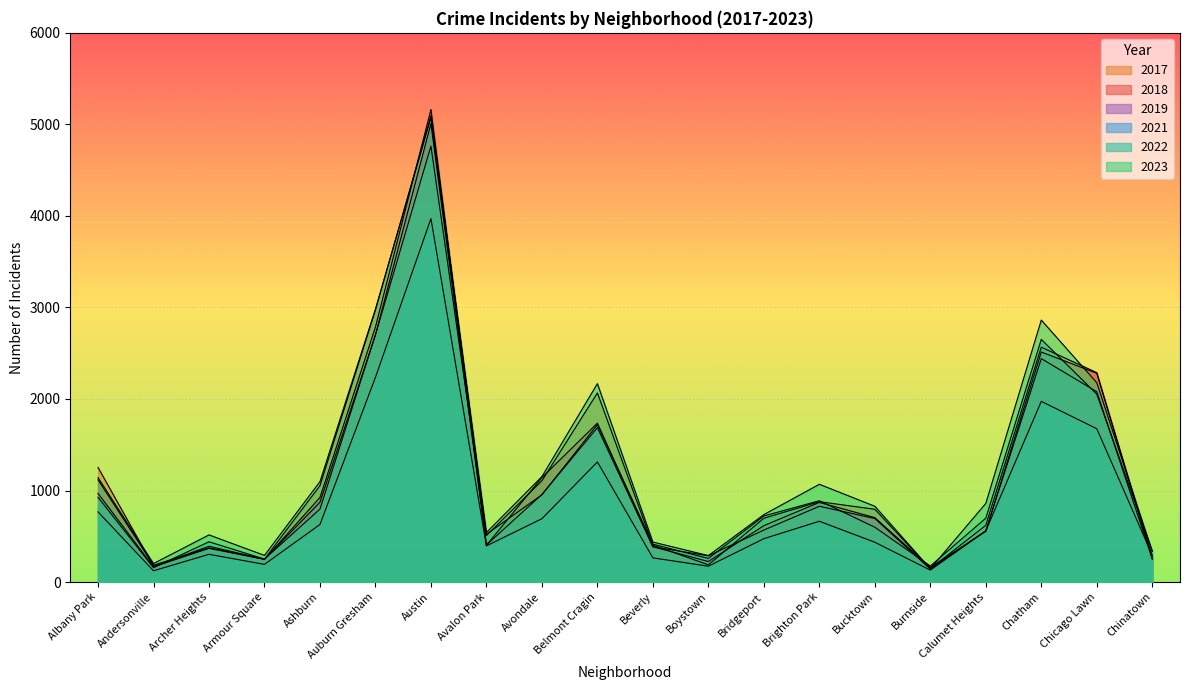

Reading left to right, extract all data points from this chart.

2019: Albany Park=968	Andersonville=166	Archer Heights=368	Armour Square=249	Ashburn=872	Auburn Gresham=2700	Austin=5008	Avalon Park=405	Avondale=957	Belmont Cragin=1687	Beverly=385	Boystown=287	Bridgeport=568	Brighton Park=828	Bucktown=694	Burnside=142	Calumet Heights=561	Chatham=2441	Chicago Lawn=2079	Chinatown=253
2022: Albany Park=926	Andersonville=157	Archer Heights=440	Armour Square=251	Ashburn=797	Auburn Gresham=2702	Austin=4762	Avalon Park=522	Avondale=953	Belmont Cragin=1720	Beverly=414	Boystown=258	Bridgeport=722	Brighton Park=888	Bucktown=599	Burnside=175	Calumet Heights=698	Chatham=2651	Chicago Lawn=2053	Chinatown=338
2017: Albany Park=1252	Andersonville=171	Archer Heights=391	Armour Square=250	Ashburn=1053	Auburn Gresham=2973	Austin=5096	Avalon Park=508	Avondale=1107	Belmont Cragin=2066	Beverly=403	Boystown=188	Bridgeport=697	Brighton Park=878	Bucktown=795	Burnside=145	Calumet Heights=620	Chatham=2566	Chicago Lawn=2288	Chinatown=253
2021: Albany Park=767	Andersonville=123	Archer Heights=303	Armour Square=193	Ashburn=629	Auburn Gresham=2237	Austin=3970	Avalon Park=395	Avondale=692	Belmont Cragin=1312	Beverly=264	Boystown=173	Bridgeport=474	Brighton Park=664	Bucktown=435	Burnside=130	Calumet Heights=559	Chatham=1974	Chicago Lawn=1675	Chinatown=293
2023: Albany Park=1141	Andersonville=202	Archer Heights=515	Armour Square=291	Ashburn=1097	Auburn Gresham=2982	Austin=5074	Avalon Park=541	Avondale=1152	Belmont Cragin=2168	Beverly=437	Boystown=289	Bridgeport=737	Brighton Park=1068	Bucktown=828	Burnside=145	Calumet Heights=859	Chatham=2862	Chicago Lawn=2178	Chinatown=335
2018: Albany Park=1117	Andersonville=184	Archer Heights=374	Armour Square=248	Ashburn=924	Auburn Gresham=2787	Austin=5163	Avalon Park=401	Avondale=1142	Belmont Cragin=1736	Beverly=386	Boystown=224	Bridgeport=616	Brighton Park=870	Bucktown=704	Burnside=160	Calumet Heights=554	Chatham=2513	Chicago Lawn=2281	Chinatown=273